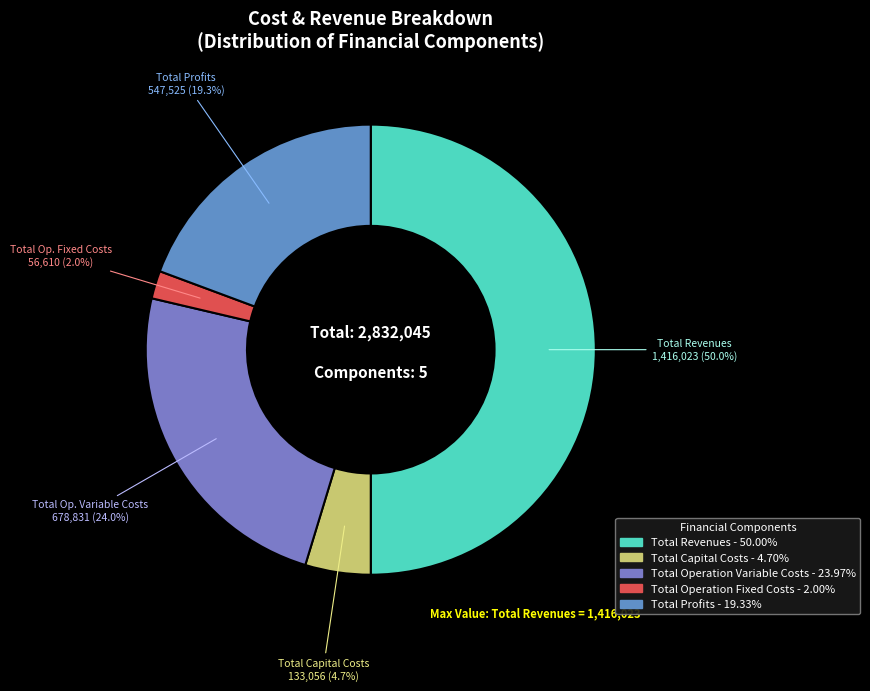

Rank the categories by value from highest to lowest.

Total Revenues, Total Operation Variable Costs, Total Profits, Total Capital Costs, Total Operation Fixed Costs